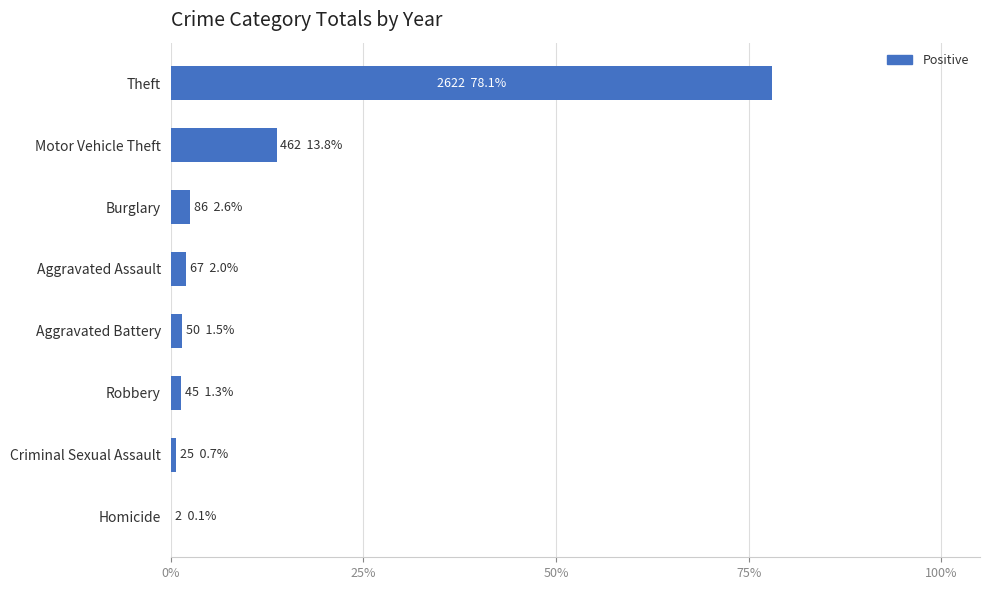

Where is the data nearest to the value 39?

Motor Vehicle Theft